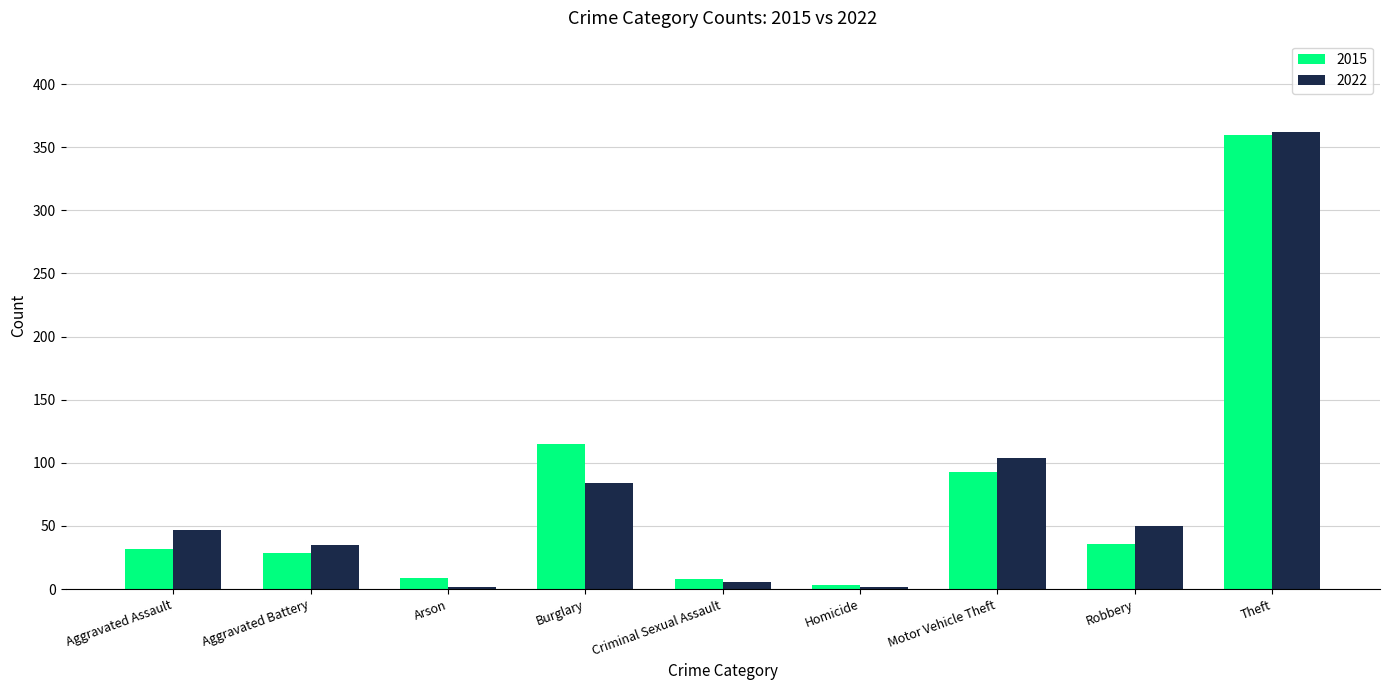

How many bars are there in total?

18